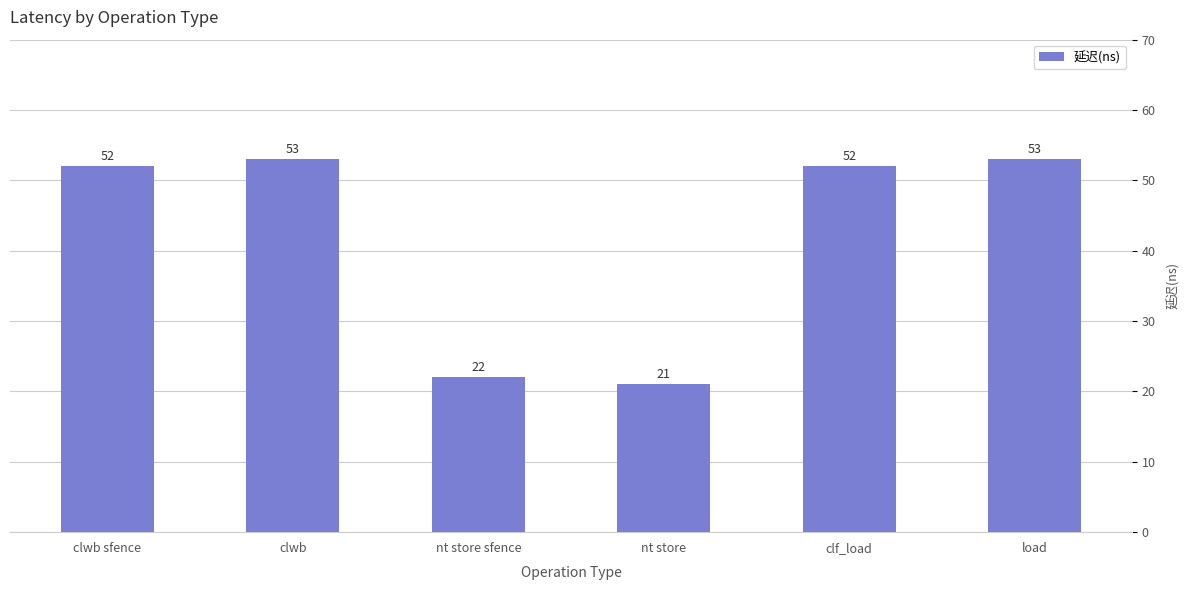

What is the smallest value displayed?

21